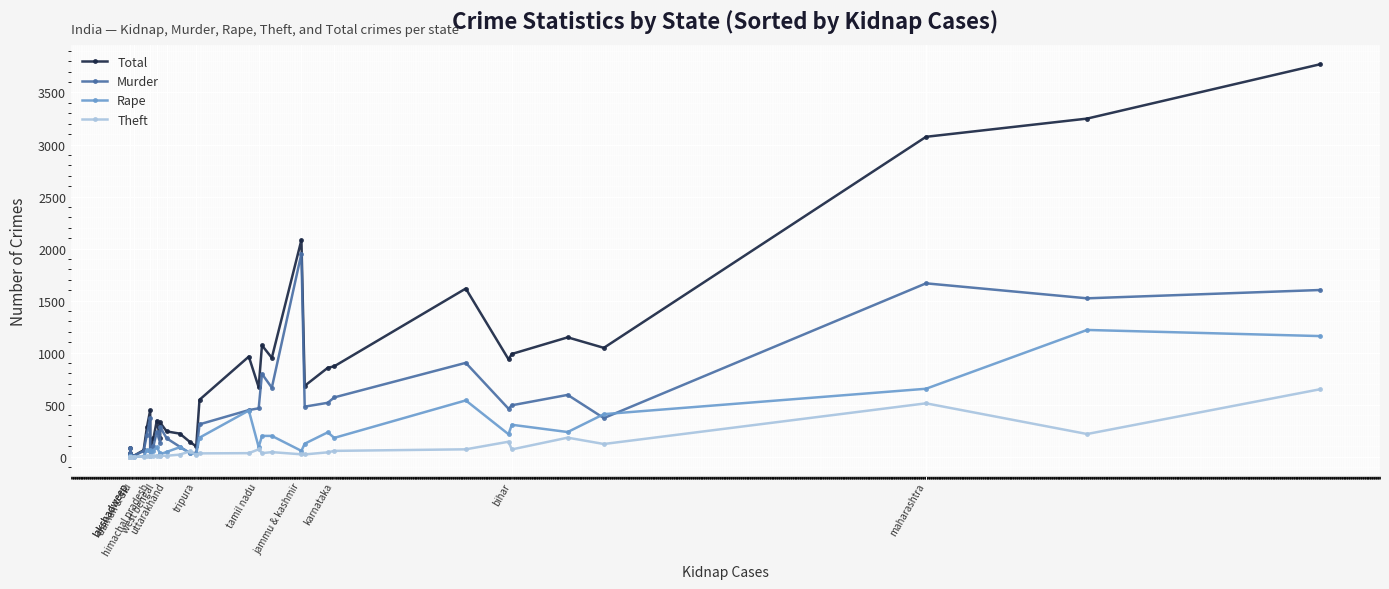

At which category does Theft reach its first local valley?

lakshadweep